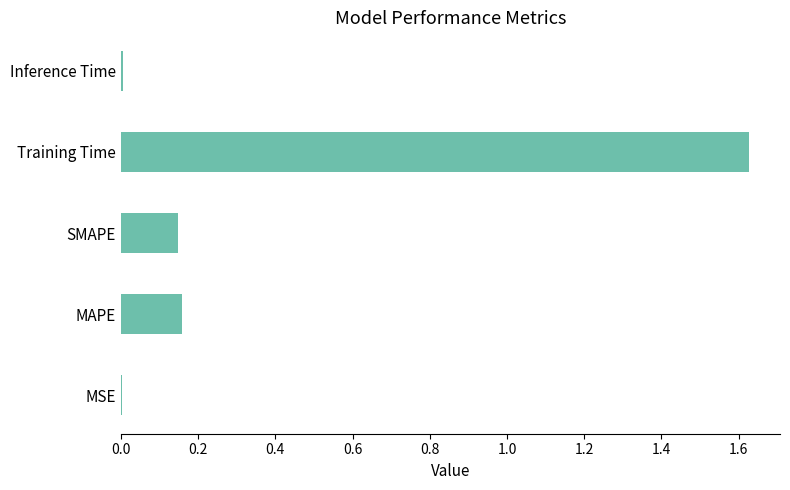

At which category does the chart reach its peak across all series?

Training Time